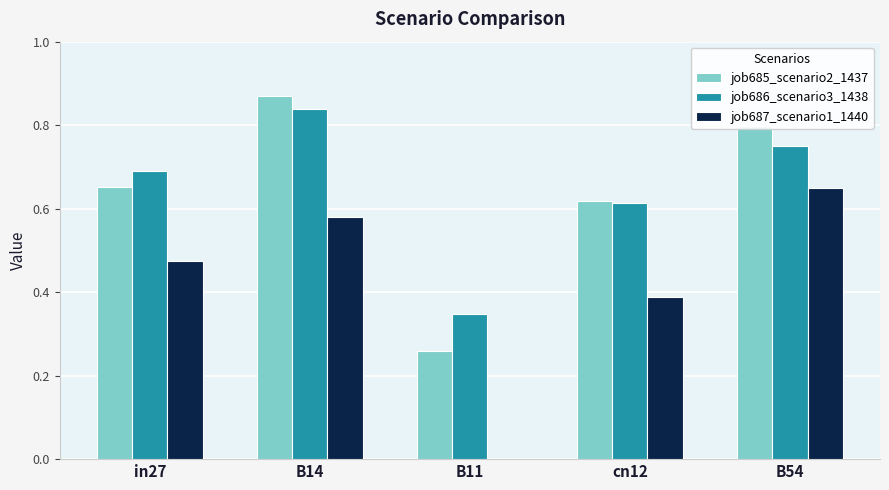

Is the value of job687_scenario1_1440 at B54 greater than the value of job686_scenario3_1438 at in27?

No